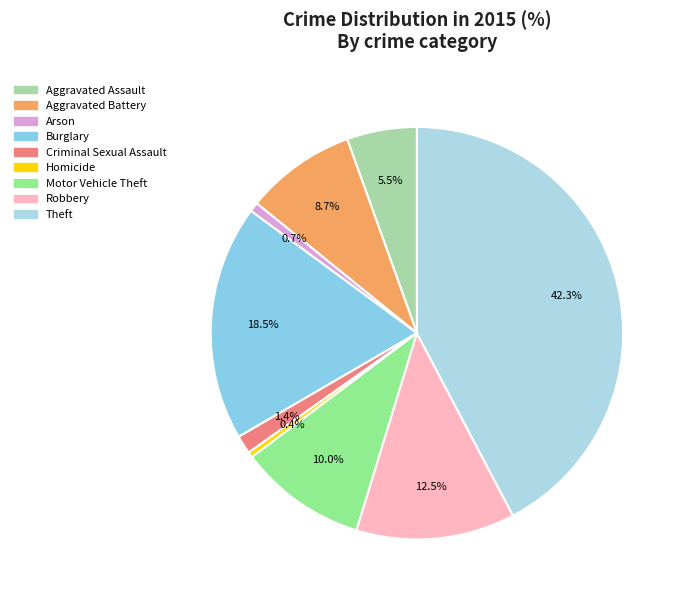

What percentage is the Robbery slice, to the nearest percent?

12%